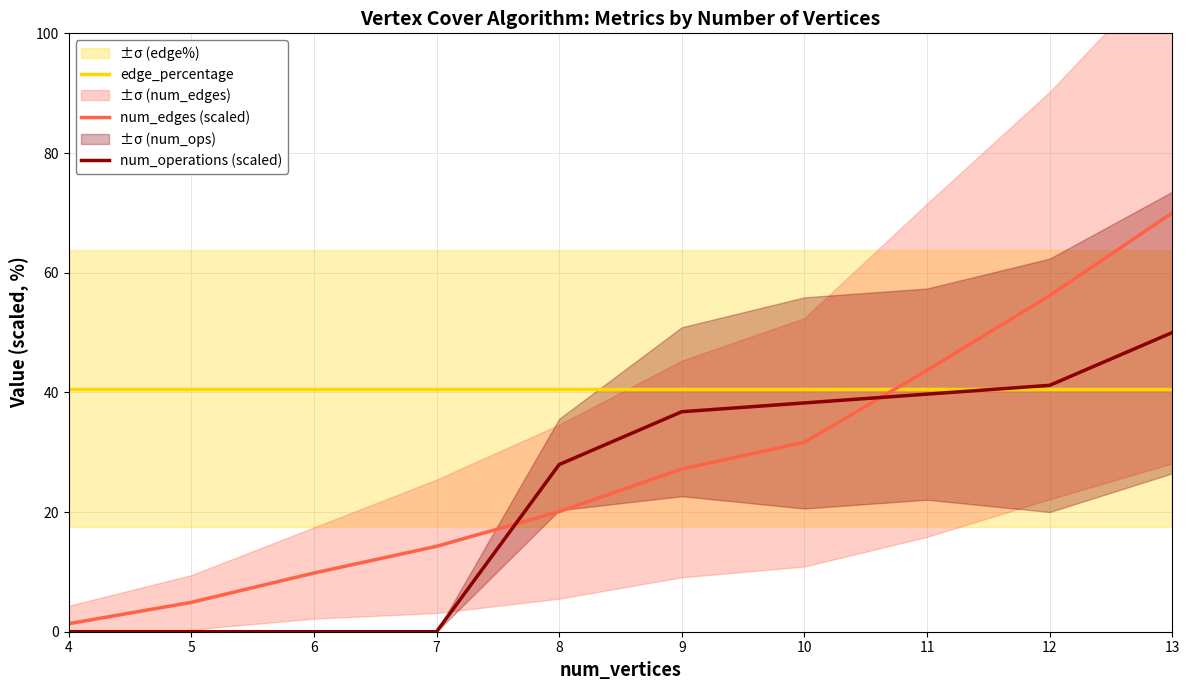

What is the sum of all edge_percentage values?

406.2